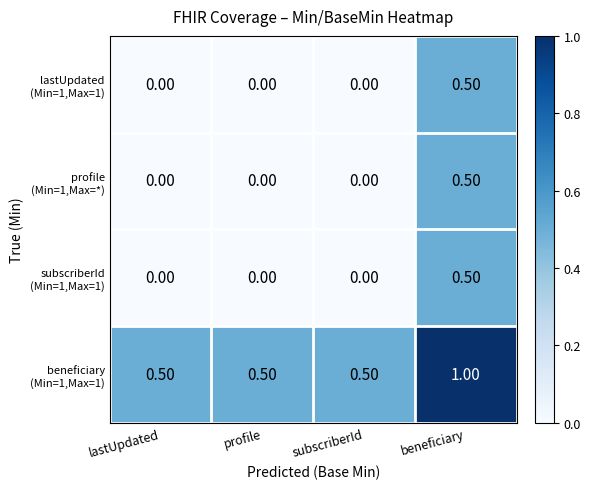

At which category is the sum across all series the highest?

beneficiary